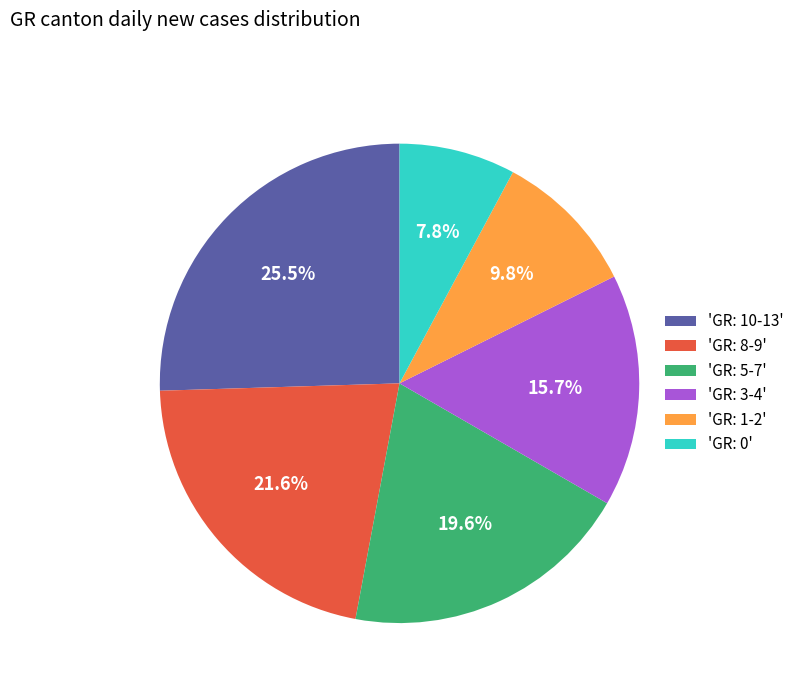

Which has a higher value, 'GR: 3-4' or 'GR: 0'?

'GR: 3-4'